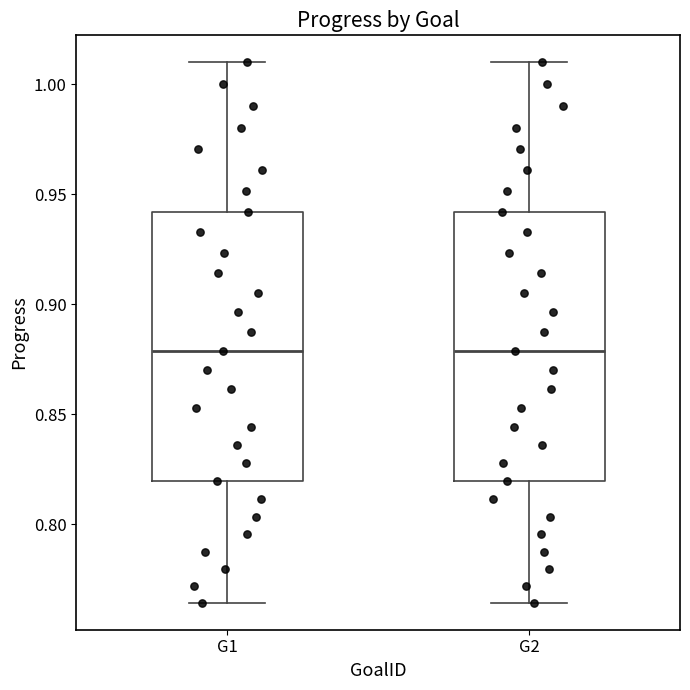

Reading left to right, transcribe this box plot: for each box, give where its median line is, the range the box spans, and where its two whiskers end, as read against the y-axis. The values are not printed on the chart, so give them approximately, as read against the axis.

G1: median 0.880, box 0.820 to 0.940, whiskers 0.765 to 1.010
G2: median 0.880, box 0.820 to 0.940, whiskers 0.765 to 1.010